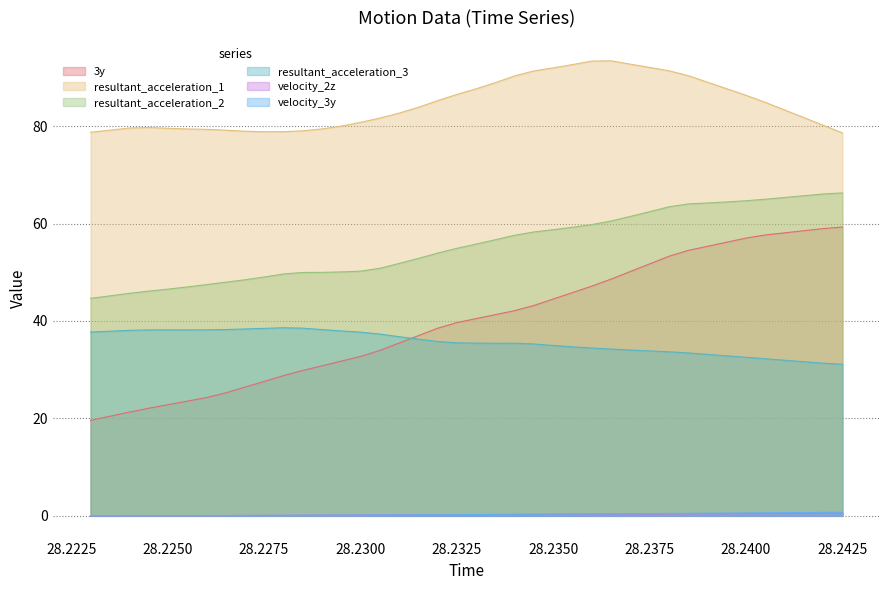

What is the average value of the resultant_acceleration_2 series?

55.5